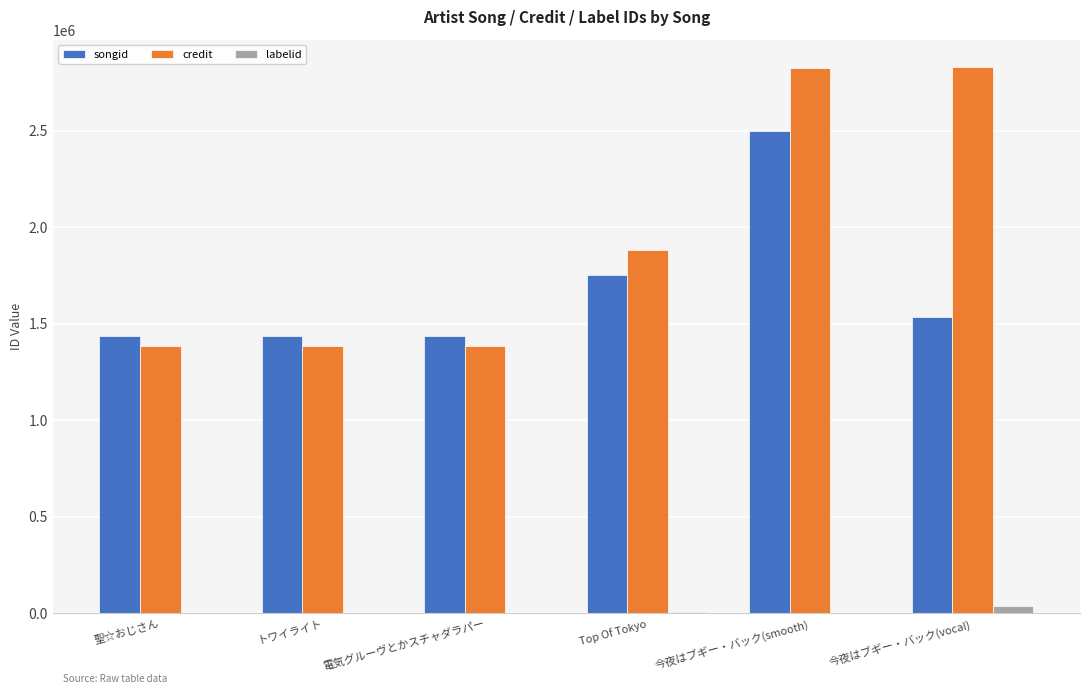

The value of credit at 今夜はブギー・バック(vocal) is 4304966. True or false?

False